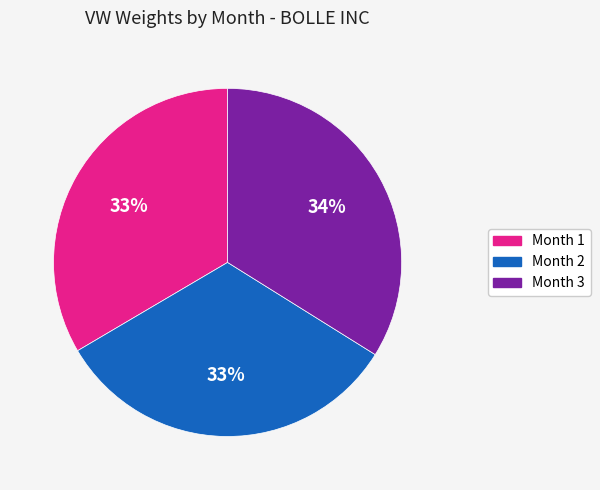

Between Month 3 and Month 2, which is larger?

Month 3